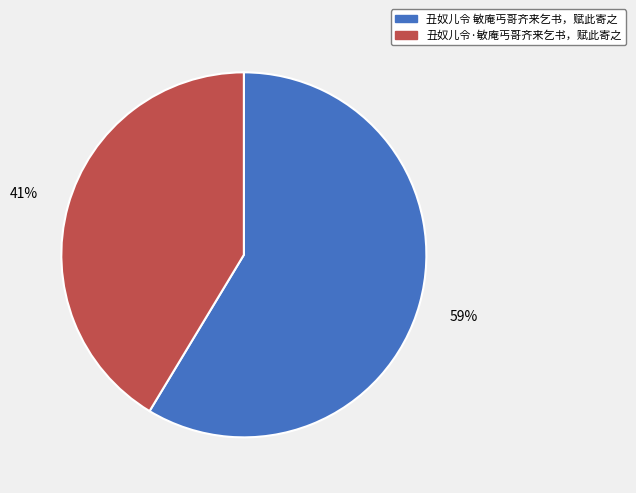

Is the sum of 丑奴儿令·敏庵丐哥齐来乞书，赋此寄之 and 丑奴儿令 敏庵丐哥齐来乞书，赋此寄之 greater than half?

Yes